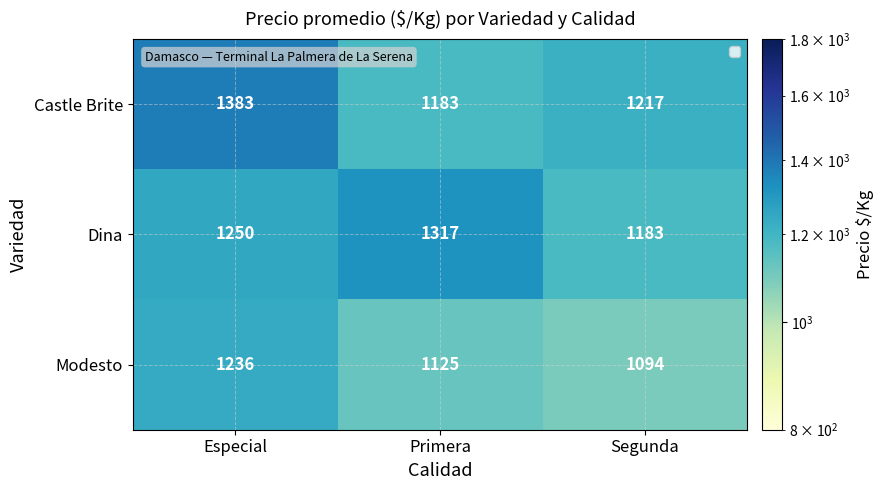

Reading left to right, what are all the values shown in this chart?

Castle Brite: 1383	1183	1217
Dina: 1250	1317	1183
Modesto: 1236	1125	1094